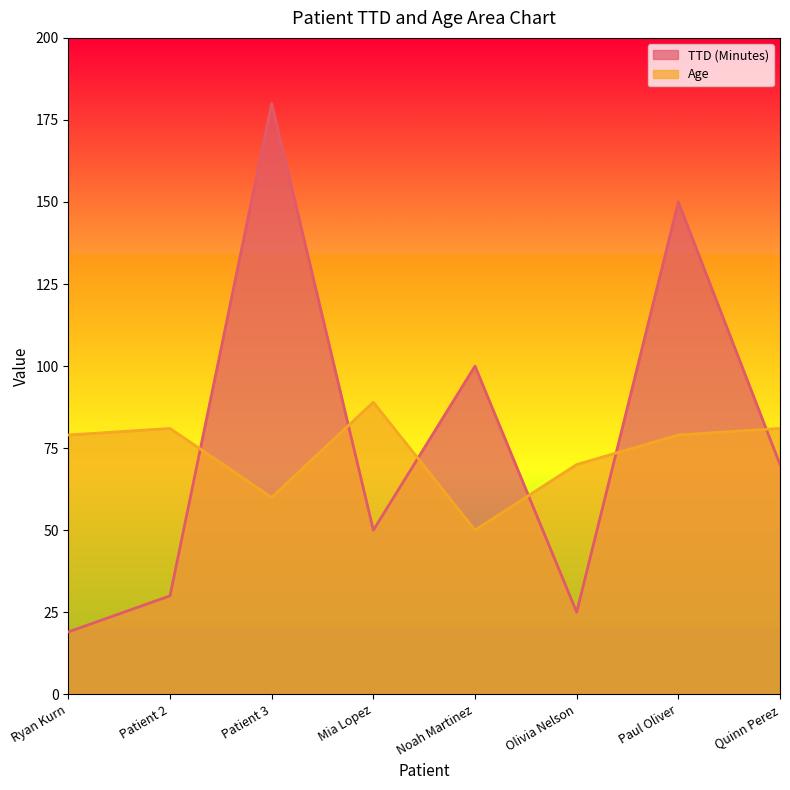

Which series changed the most between Mia Lopez and Paul Oliver?

TTD (Minutes)